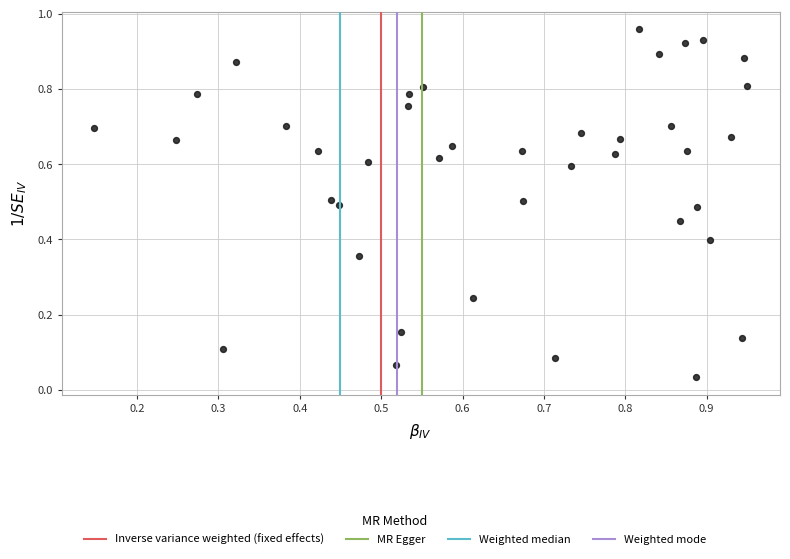

How many data points are displayed?

40